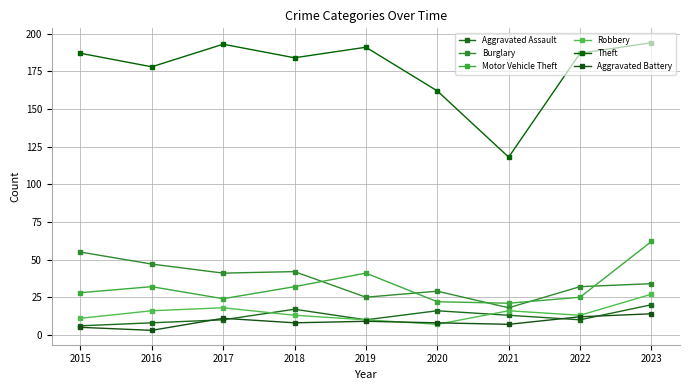

What is the average value of the Burglary series?

36